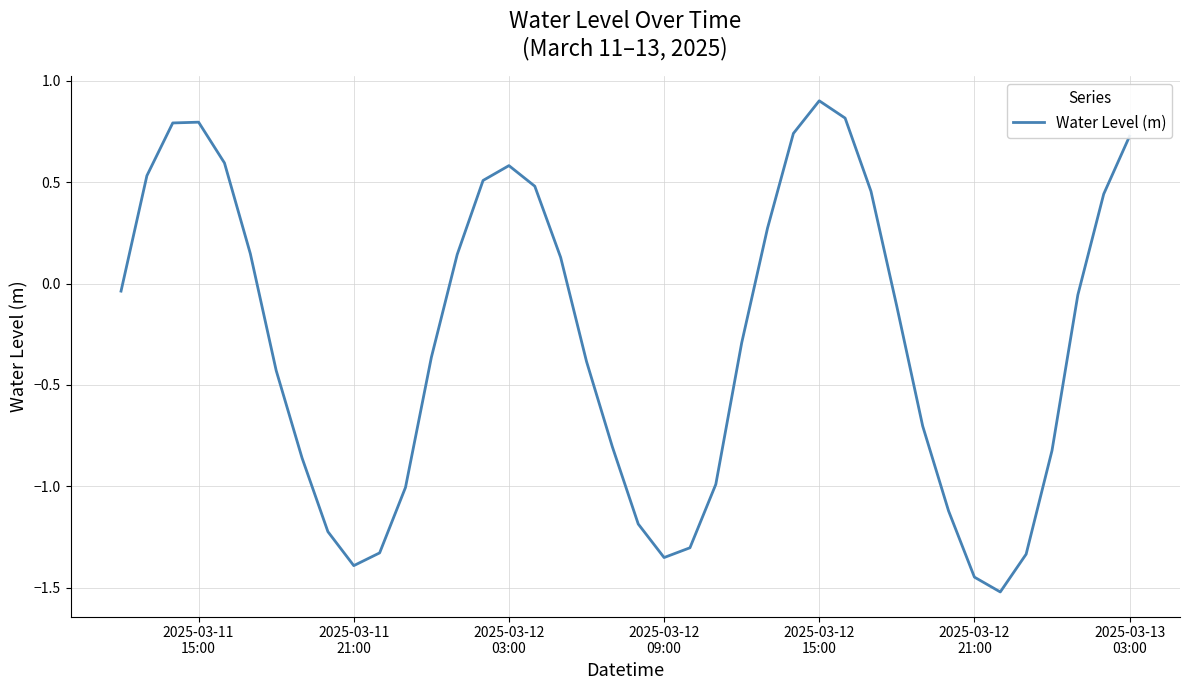

What is the smallest value displayed?

-1.5